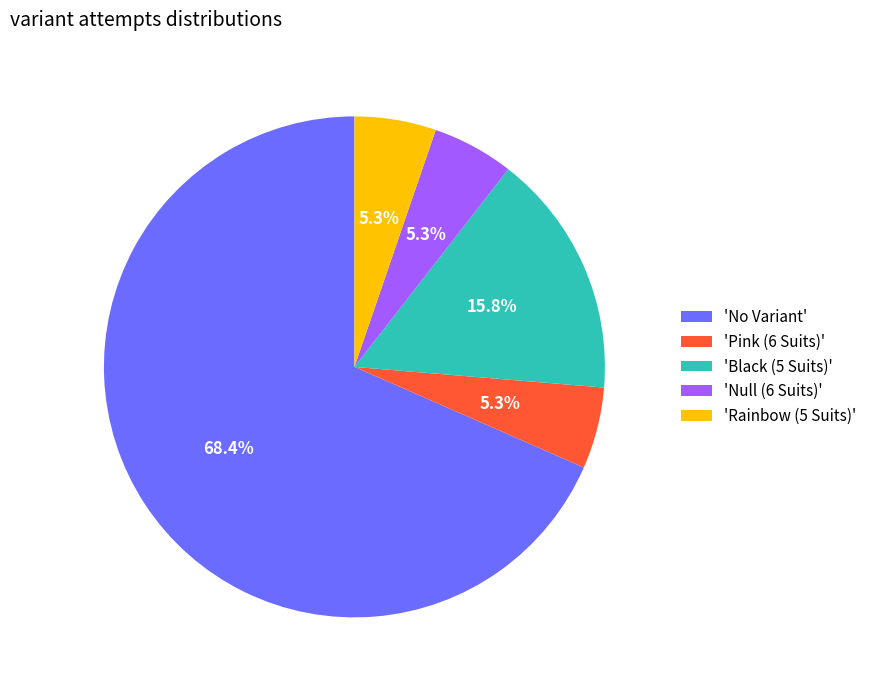

Which category has the biggest portion of the pie?

'No Variant'